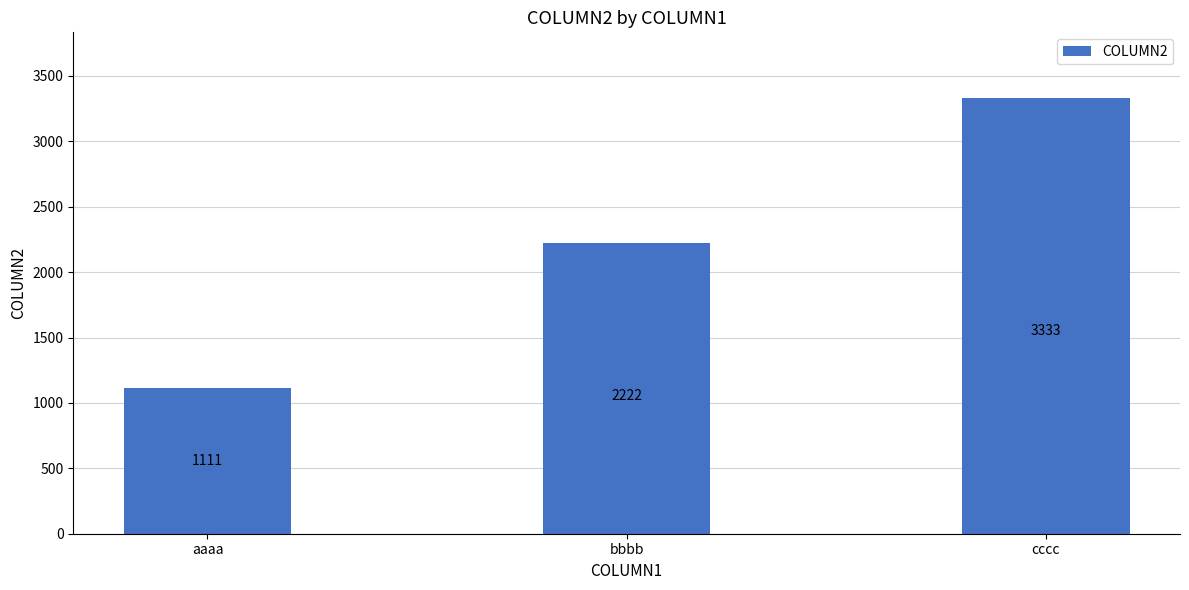

Is it true that the value at aaaa is 1607?

False